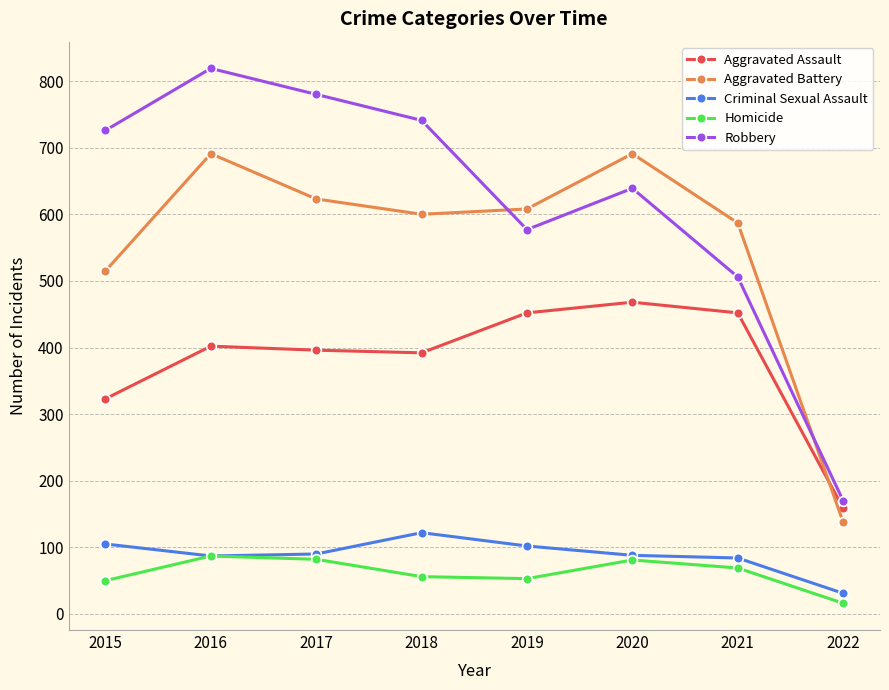

What is the difference between the second highest and minimum values in the Aggravated Assault series?

293